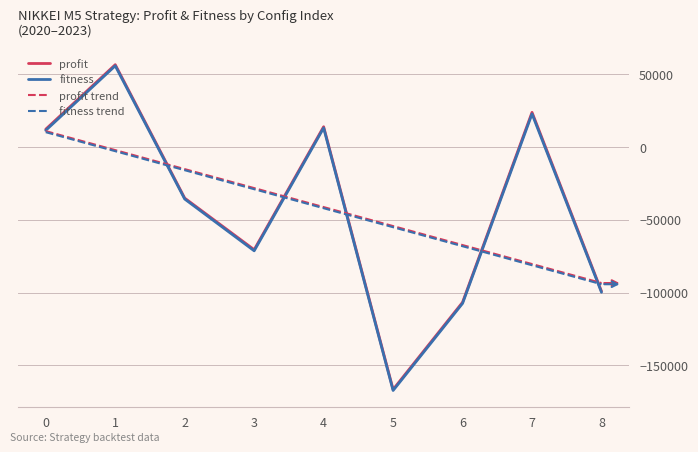

True or false: profit trend and fitness trend cross at least once.

False